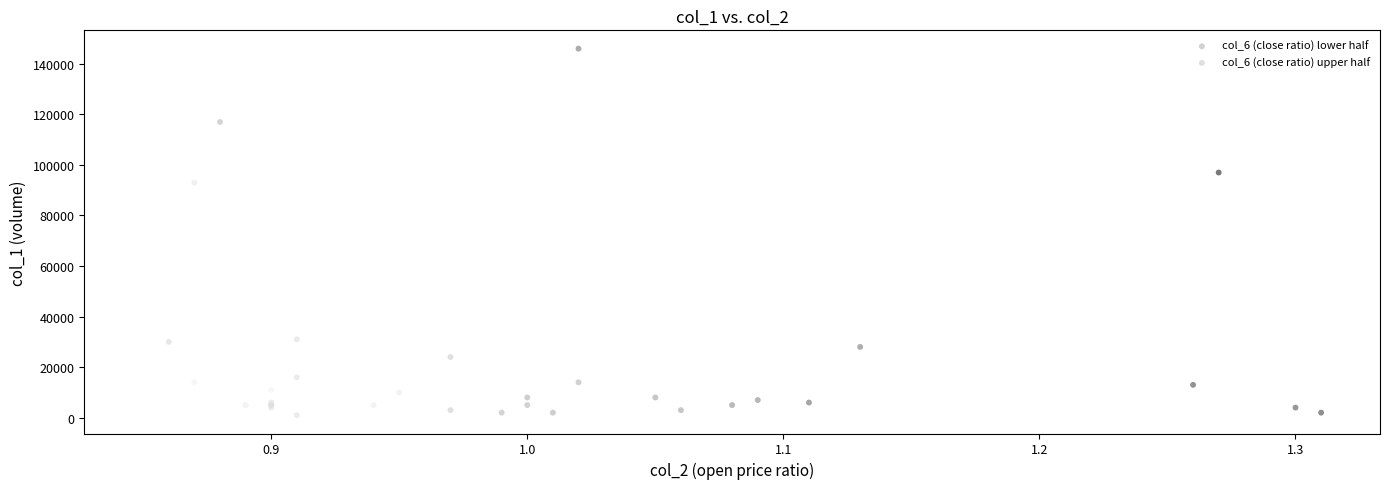

Which series has the widest spread of Y values?

col_6 (close ratio) upper half